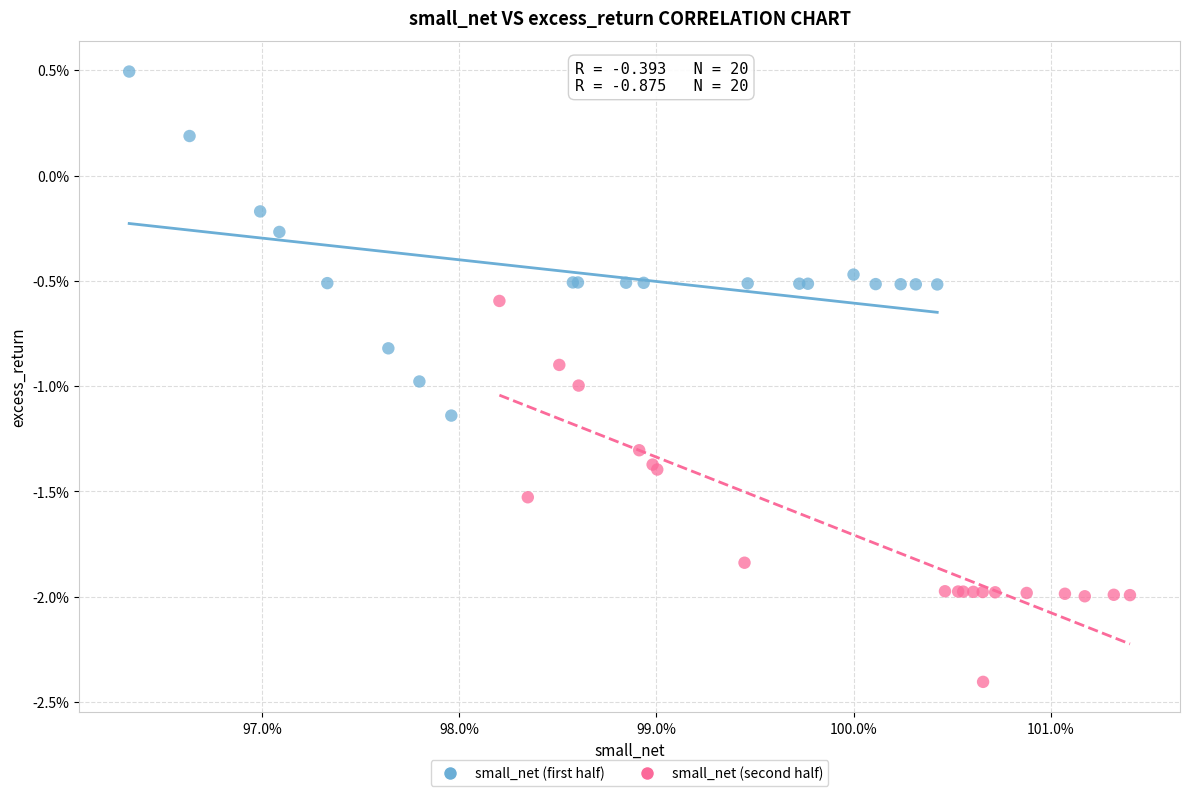

What are all the series names shown in the legend?

small_net (first half), small_net (second half)